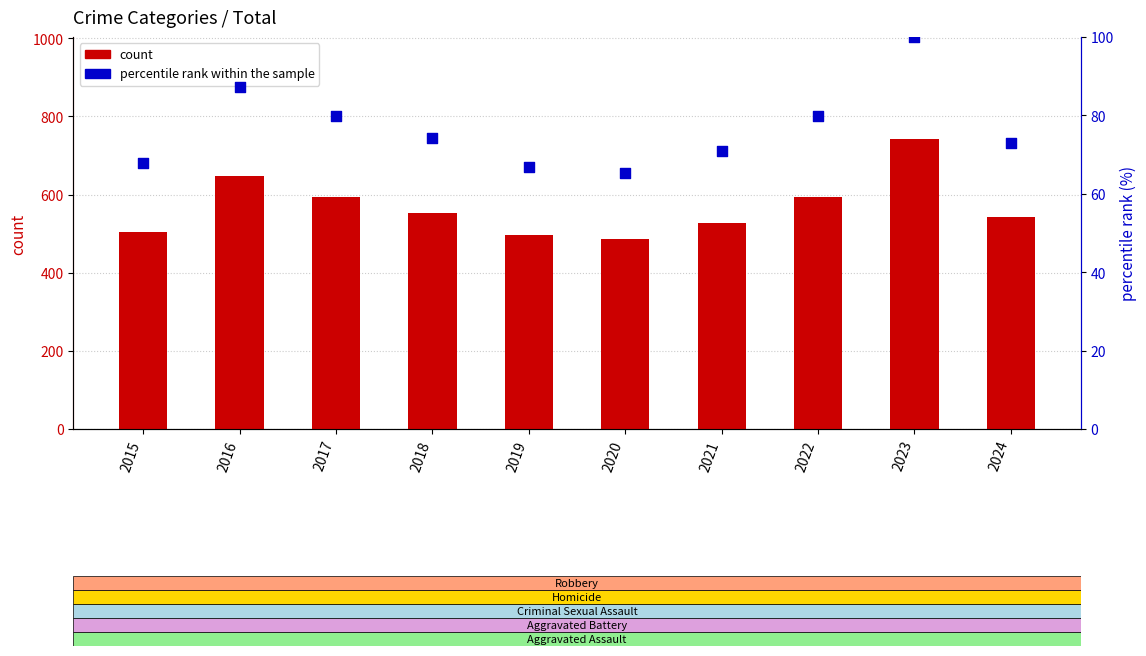

Which series has the largest Y range (max minus min)?

count